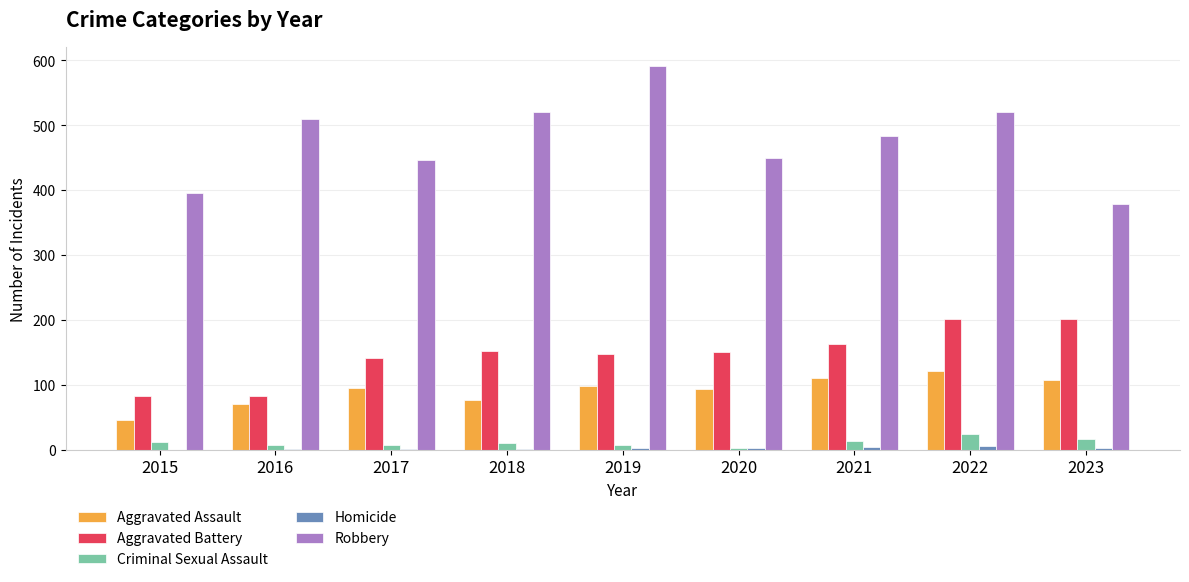

What is the greatest value displayed?

591